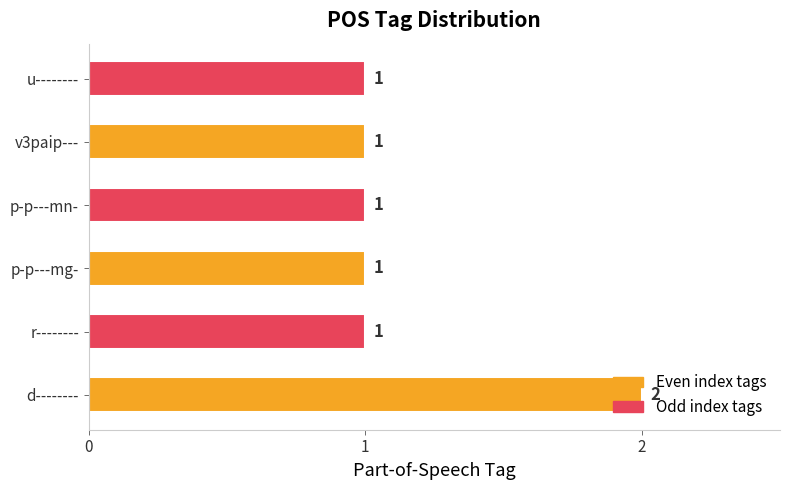

How many values are between 1 and 2?

6